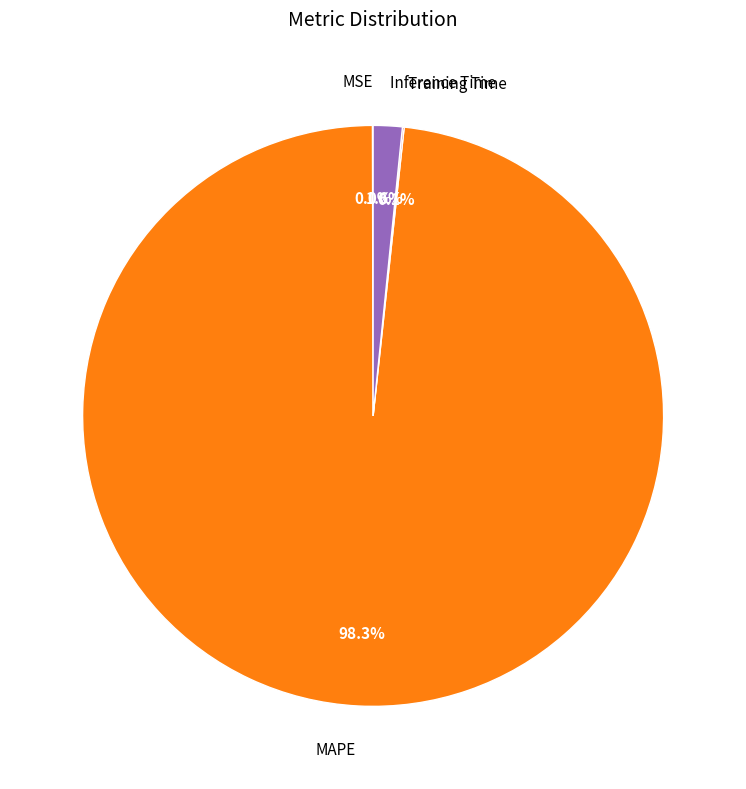

What percentage is NOT represented by MAPE?

1.7%